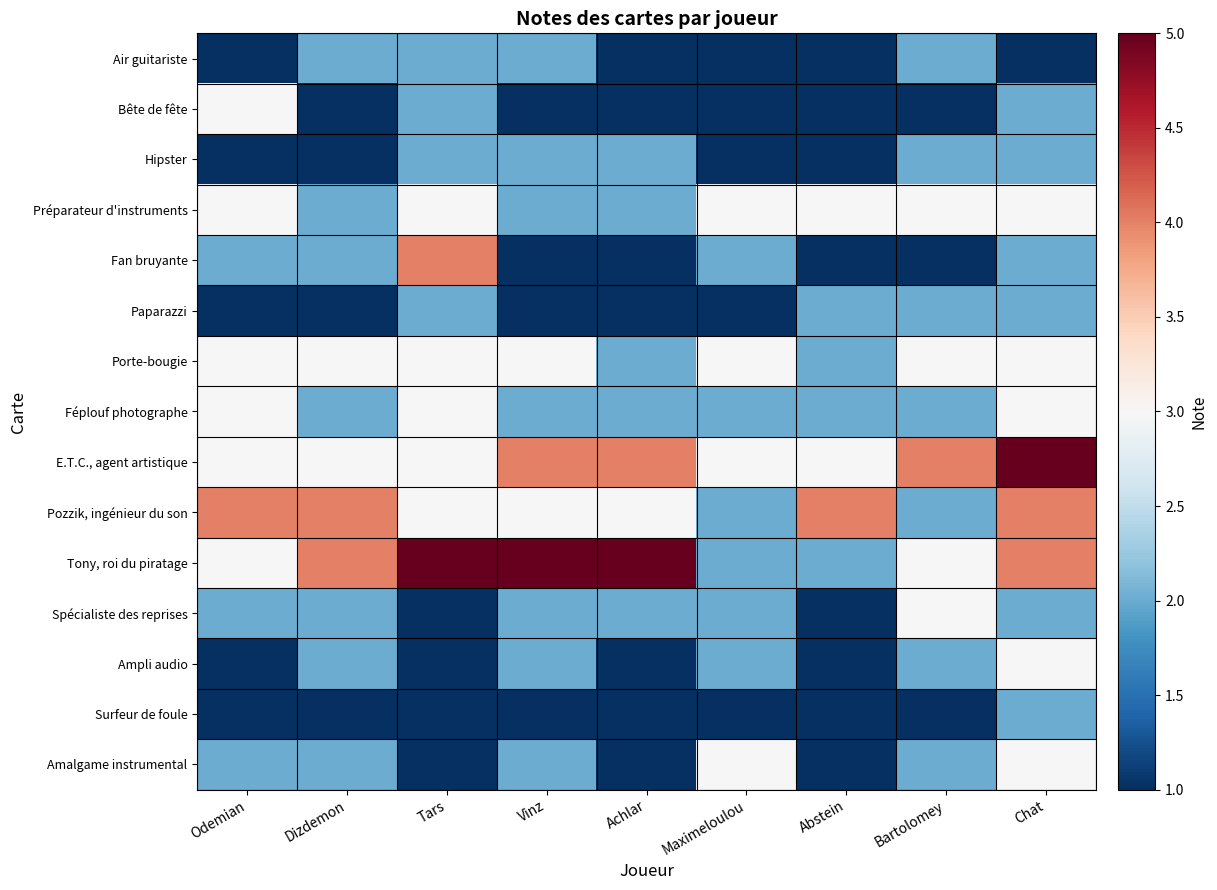

What is the total value across all series at Achlar?

29